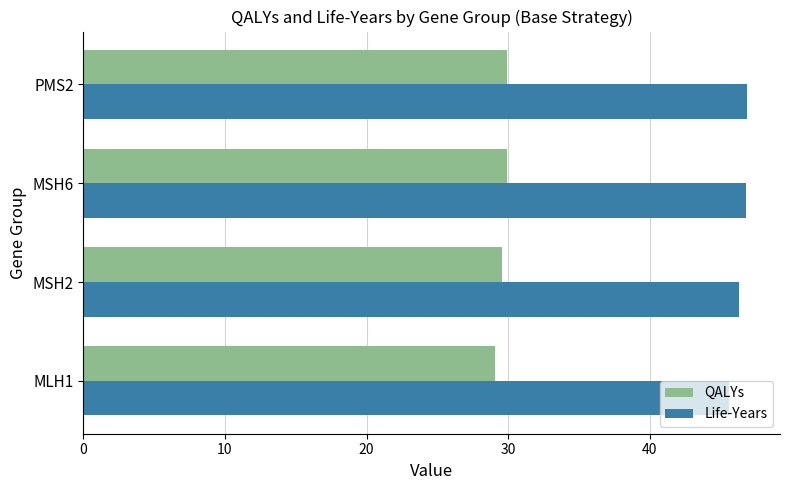

Rank the series at PMS2 from lowest to highest value.

QALYs, Life-Years